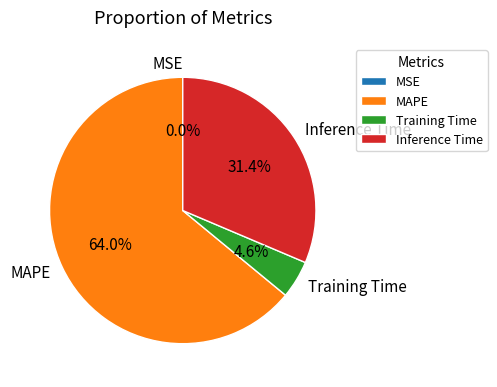

To the nearest percent, what is the difference between the largest and smallest slice percentages?

64%